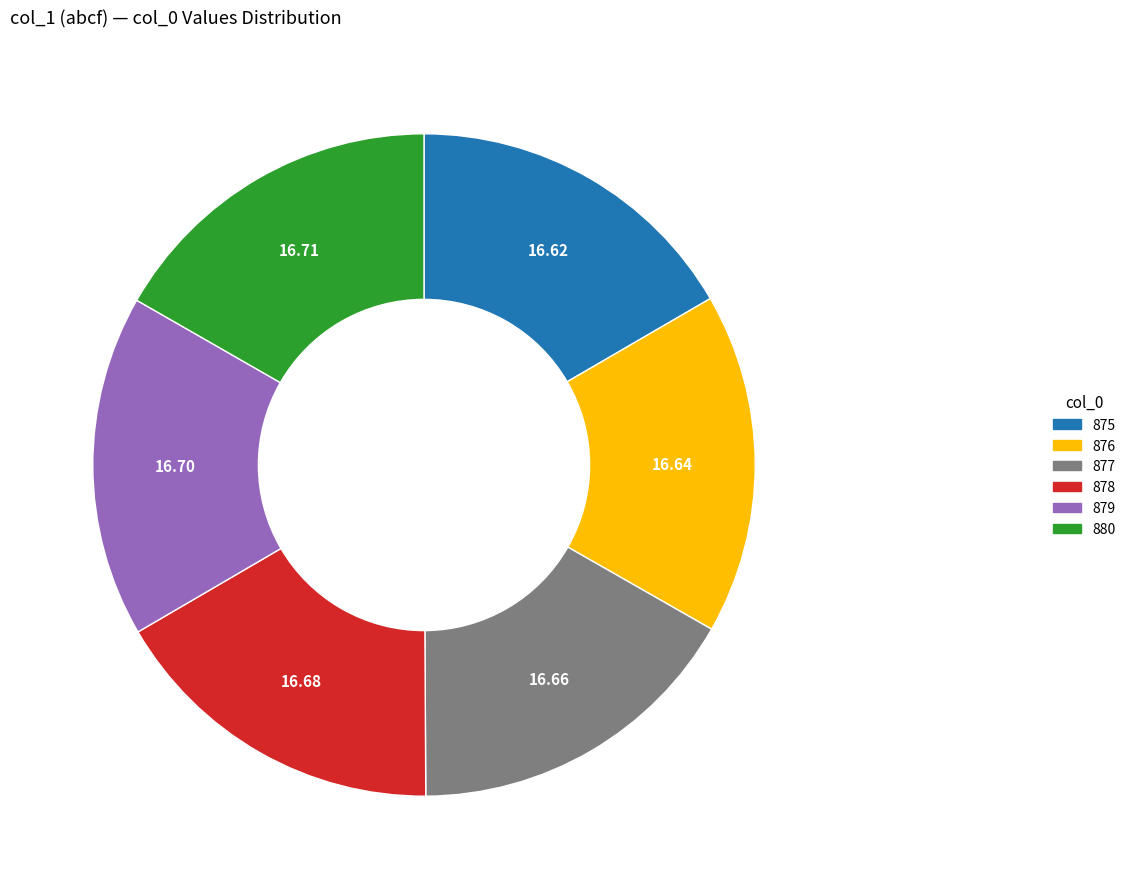

Is there any slice that represents more than half of the pie?

No